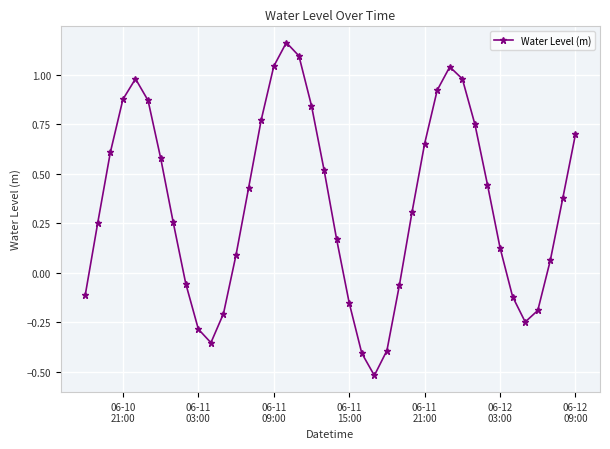

True or false: there are more than 1 points higher than both neighbors.

True